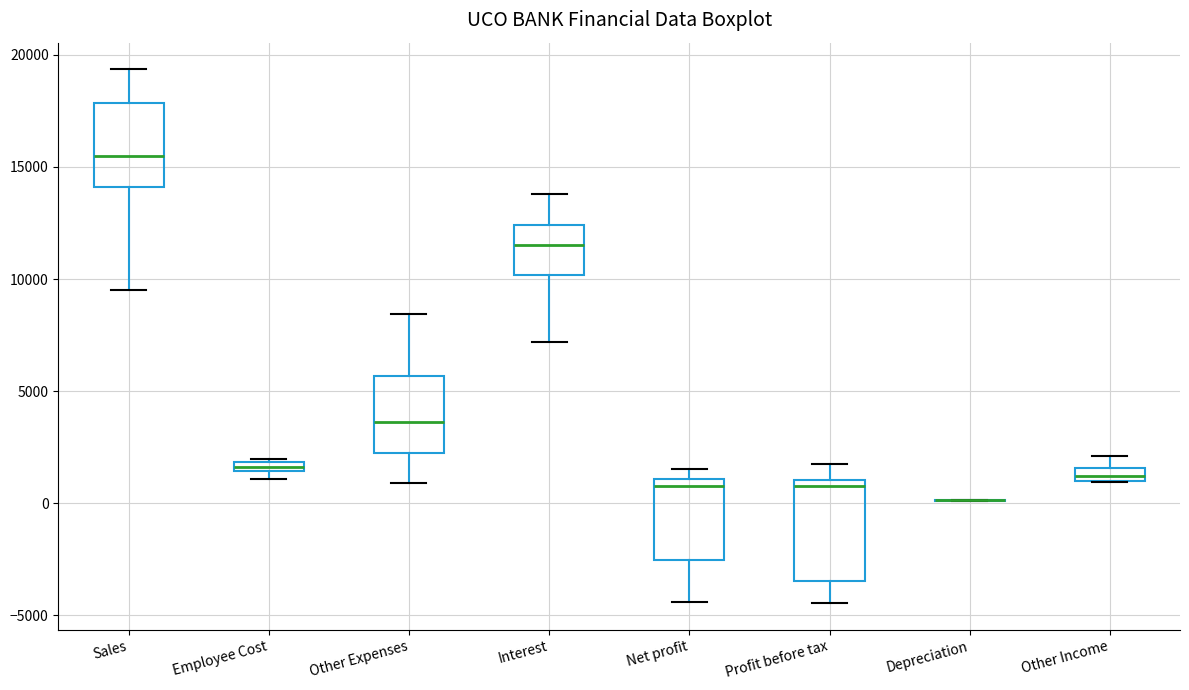

Comparing the boxes themselves (not the whiskers), which one is the tallest?

Profit before tax